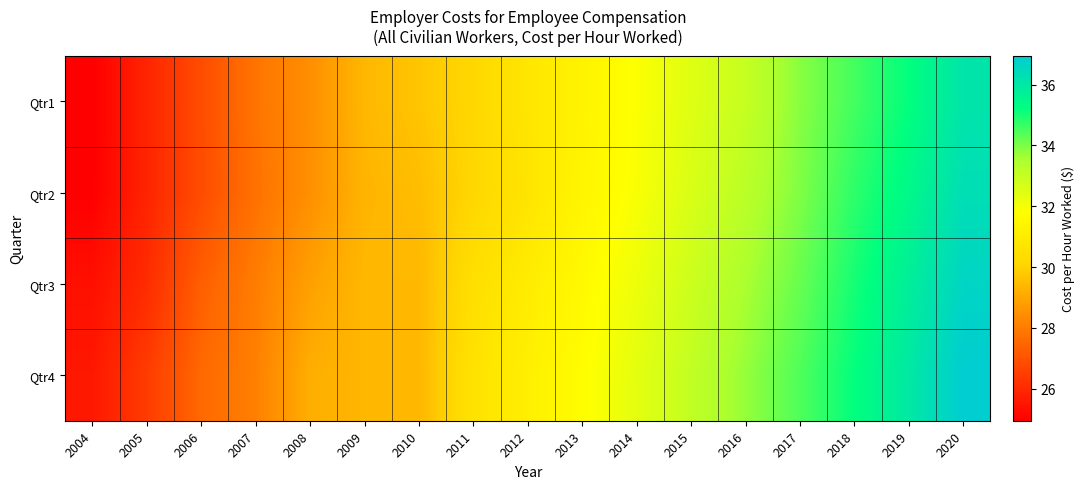

Reading right to left, extract all data points from this chart.

Qtr1: 2020=36.1	2019=35.2	2018=34.6	2017=33.9	2016=33.0	2015=32.5	2014=31.9	2013=31.3	2012=30.8	2011=30.1	2010=29.7	2009=29.4	2008=28.5	2007=27.8	2006=26.9	2005=25.9	2004=24.9
Qtr2: 2020=36.4	2019=35.4	2018=34.8	2017=34.0	2016=33.2	2015=32.6	2014=31.9	2013=31.4	2012=30.7	2011=30.1	2010=29.5	2009=29.3	2008=28.5	2007=27.8	2006=26.9	2005=25.9	2004=25.0
Qtr3: 2020=36.7	2019=35.8	2018=35.0	2017=34.2	2016=33.5	2015=32.9	2014=32.2	2013=31.6	2012=31.0	2011=30.4	2010=29.4	2009=29.4	2008=28.9	2007=28.0	2006=27.3	2005=26.1	2004=25.4
Qtr4: 2020=37.0	2019=36.0	2018=35.2	2017=34.5	2016=33.8	2015=33.1	2014=32.4	2013=31.7	2012=31.1	2011=30.6	2010=29.4	2009=29.4	2008=29.2	2007=28.1	2006=27.5	2005=26.5	2004=25.6